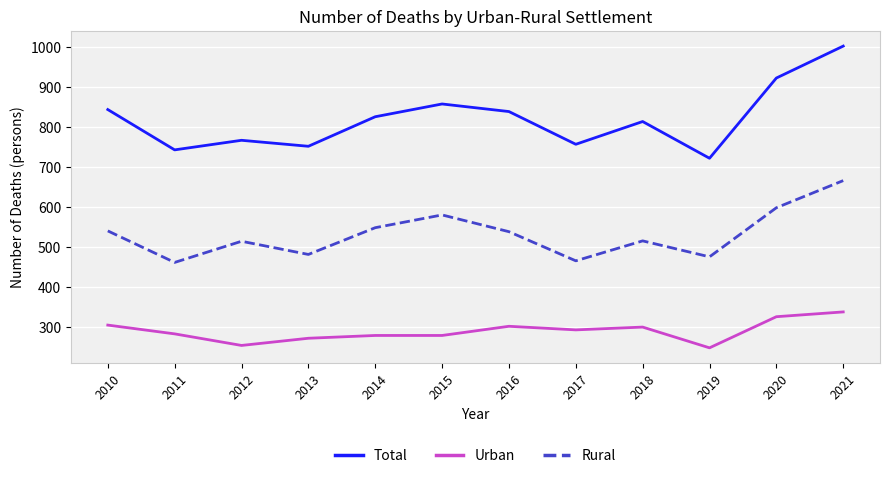

True or false: Rural and Total intersect in this chart.

False